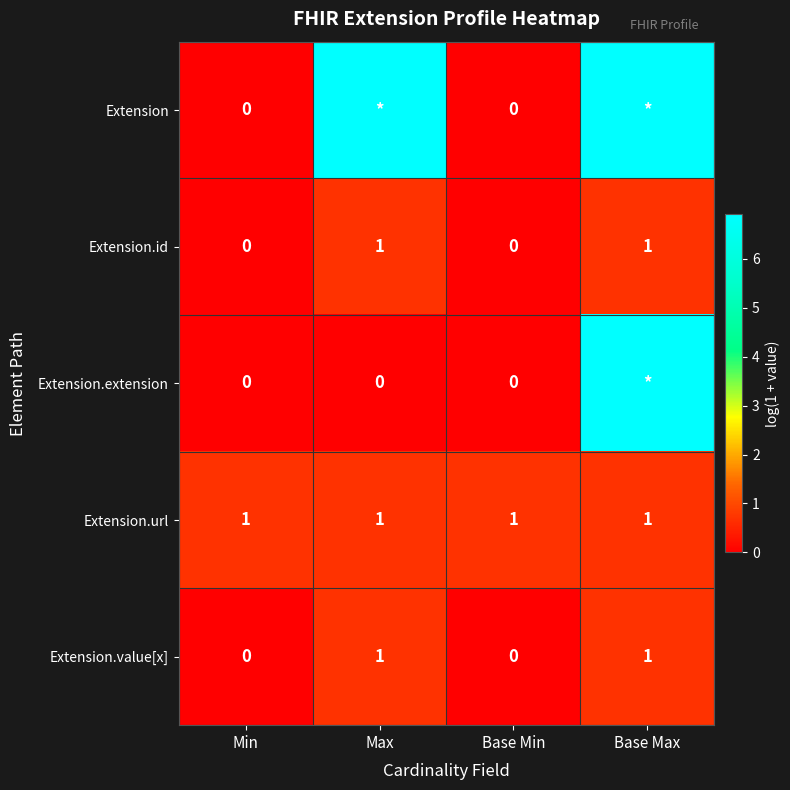

Which has a higher value, Base Min or Min?

Base Min